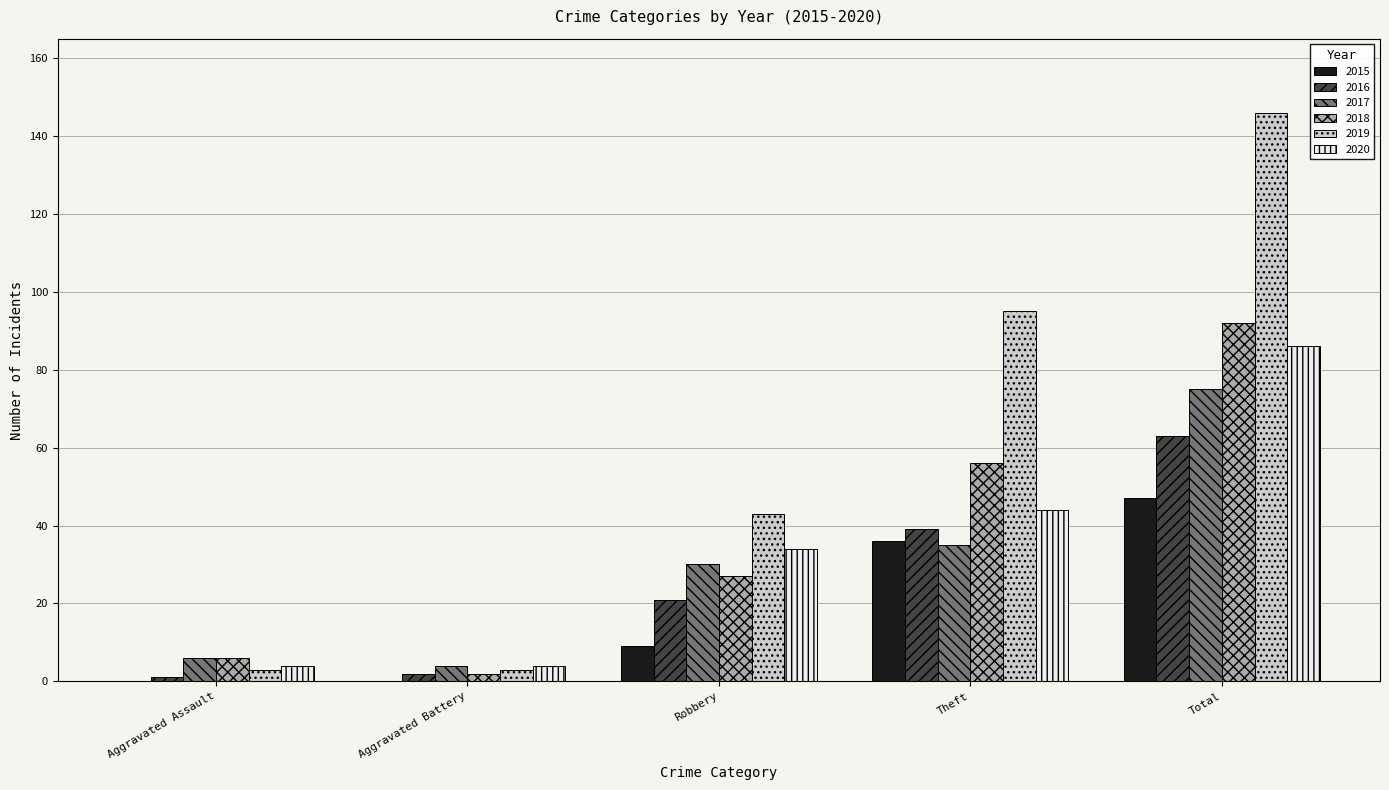

At which category is the sum across all series the highest?

Total